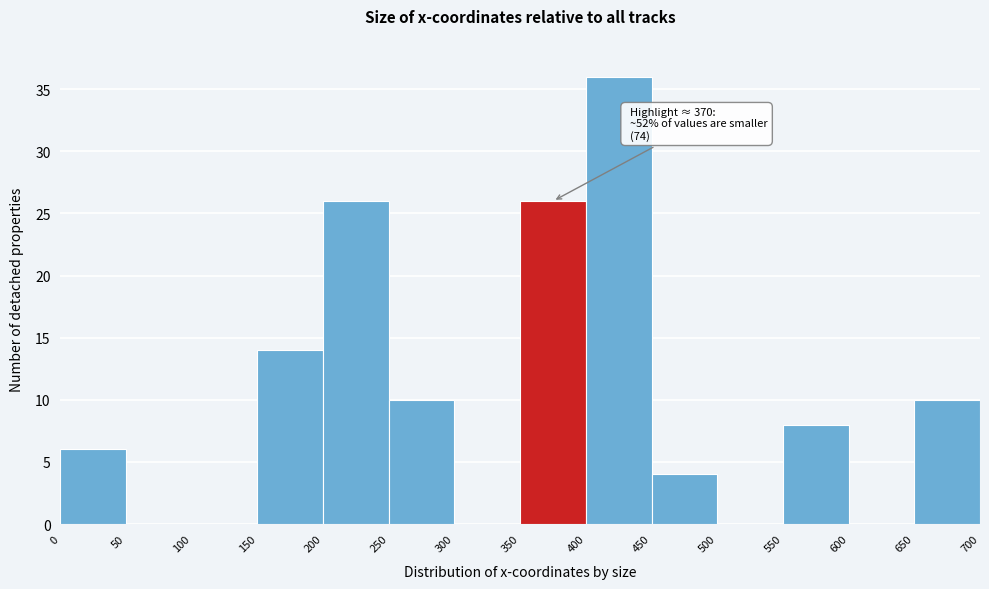

Which range on the x-axis has the tallest bar?

400 to 450